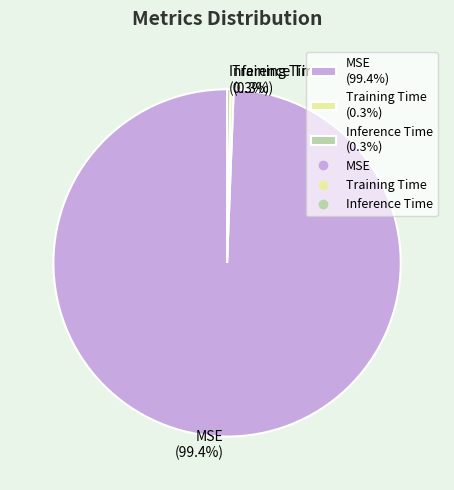

The MSE slice represents 88% of the pie. True or false?

False